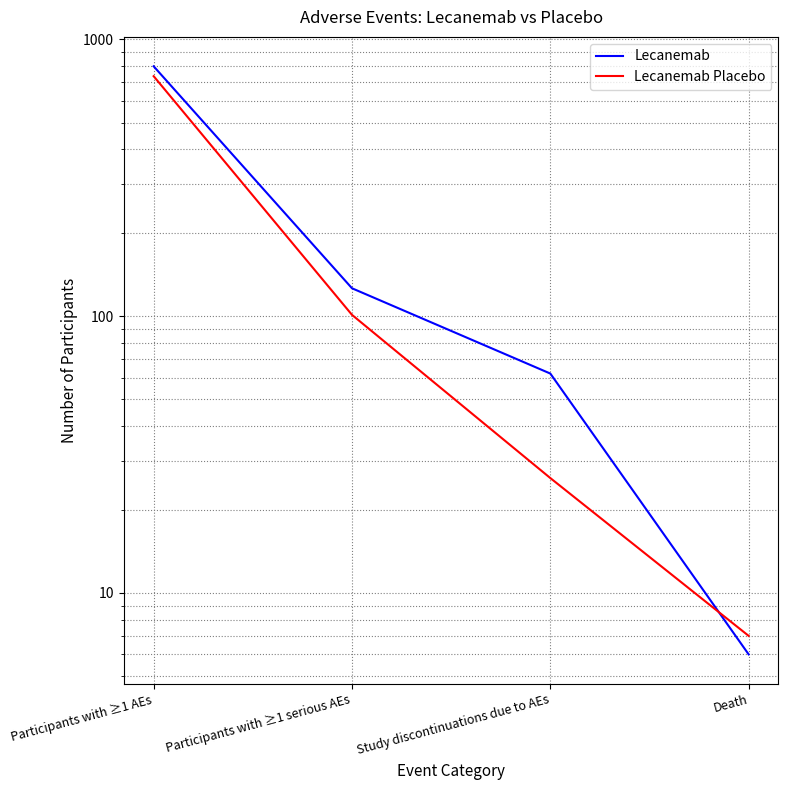

Is the value of Lecanemab at Participants with ≥1 AEs greater than the value of Lecanemab Placebo at Study discontinuations due to AEs?

Yes